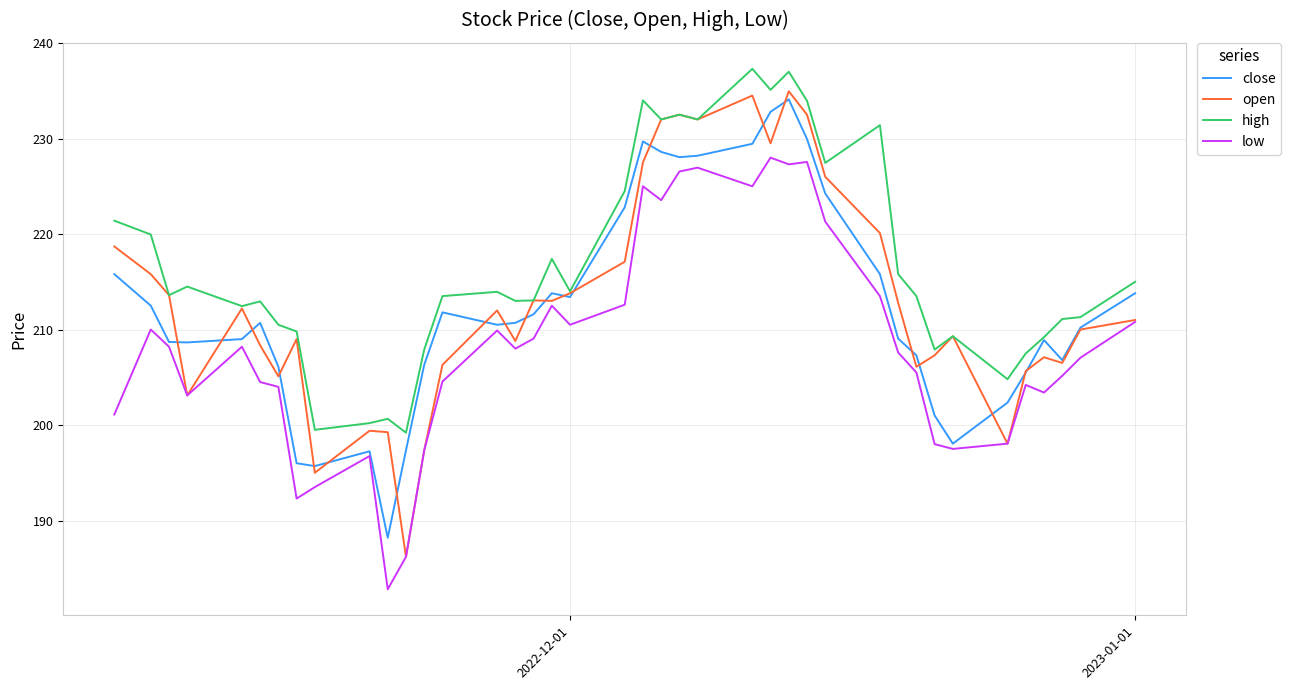

Which series has the largest total across all categories?

high